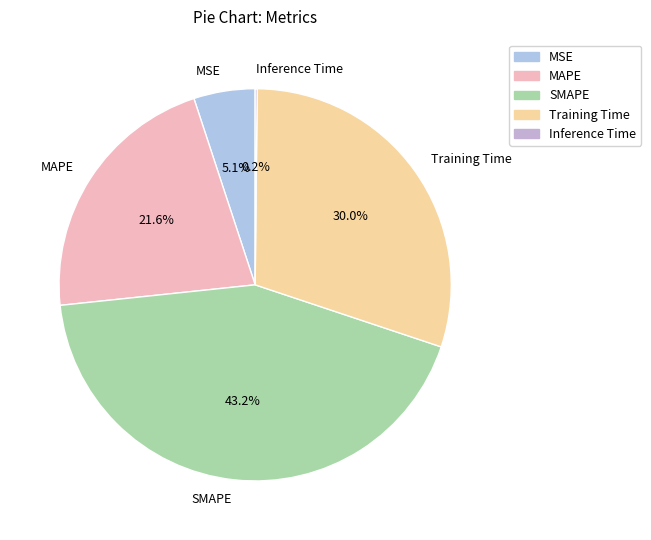

Which has a higher value, MSE or SMAPE?

SMAPE